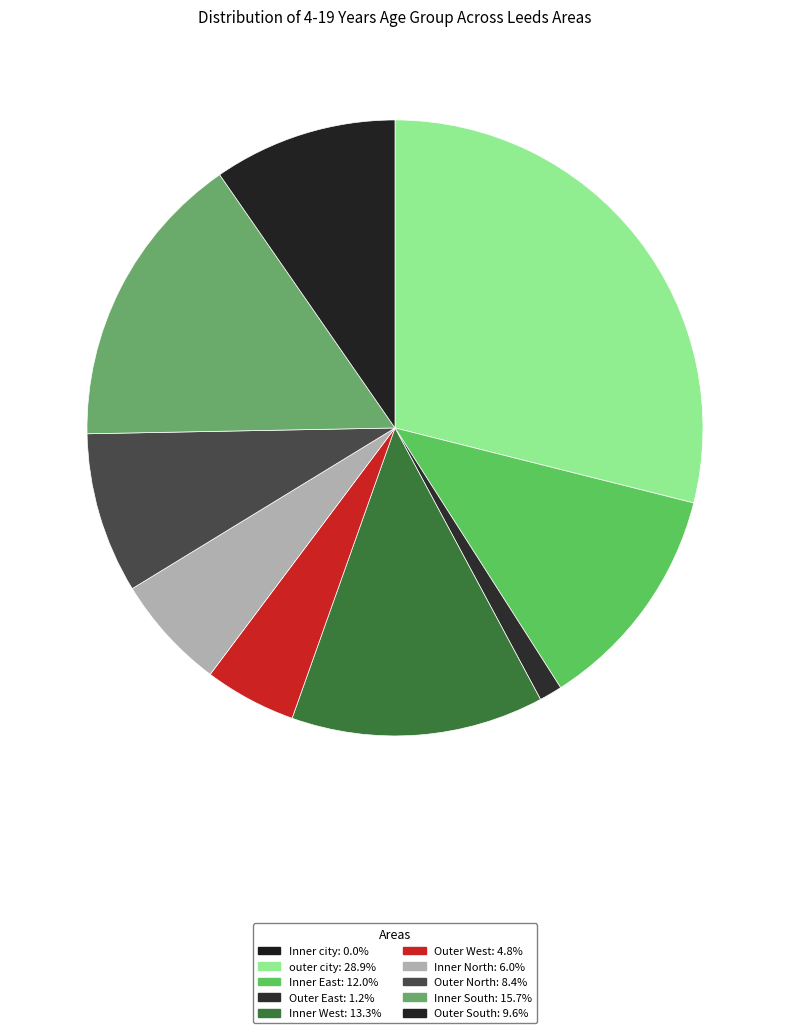

Which has a higher value, Outer West or Inner South?

Inner South